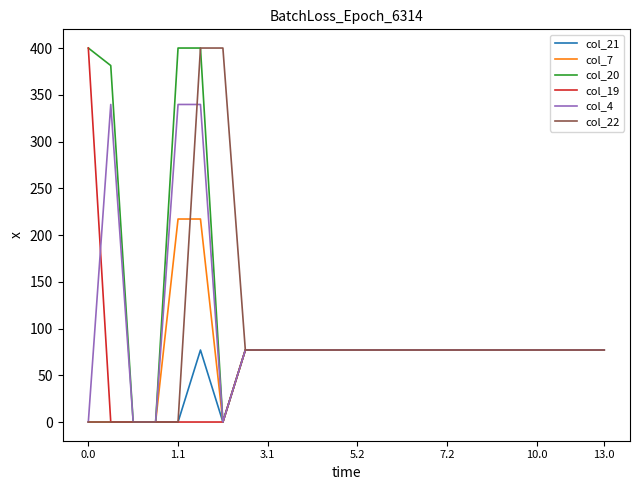

At how many categories does at least one series exceed 186?

5